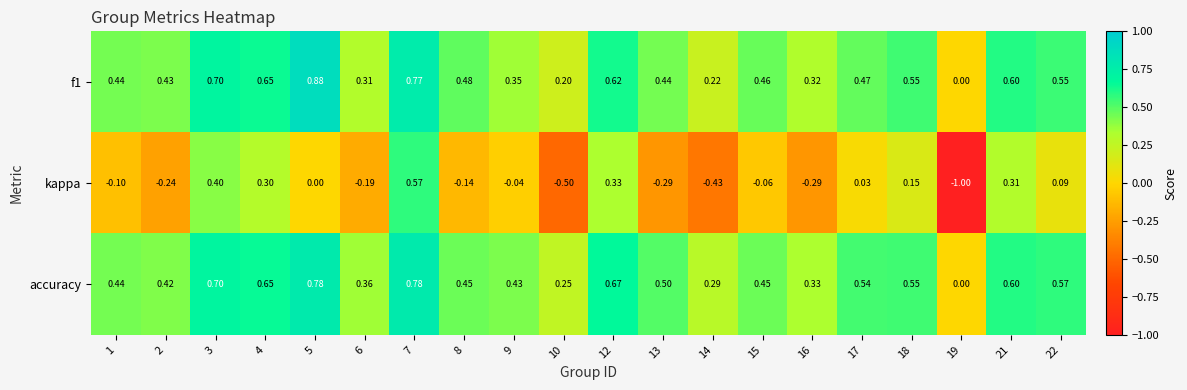

Is the value of kappa at 4 greater than the value of accuracy at 16?

No